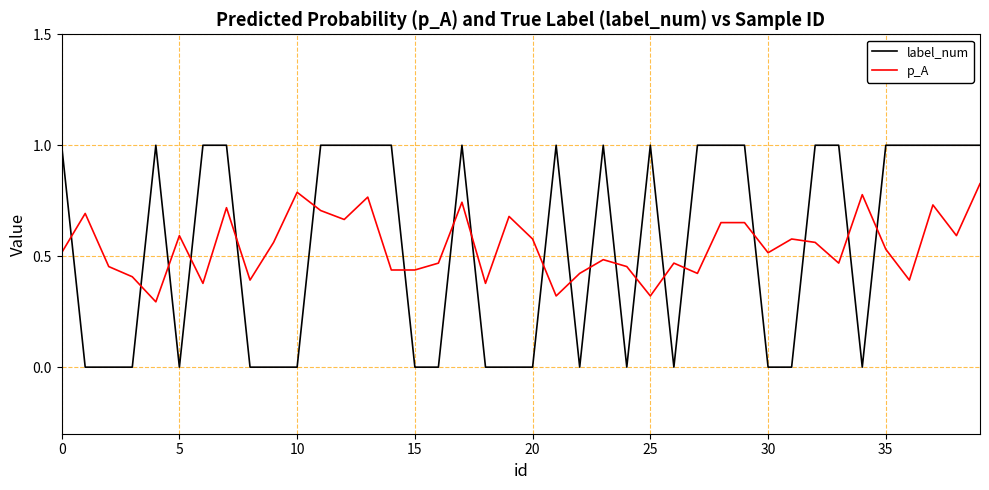

What is the maximum value shown in the chart?

1.0